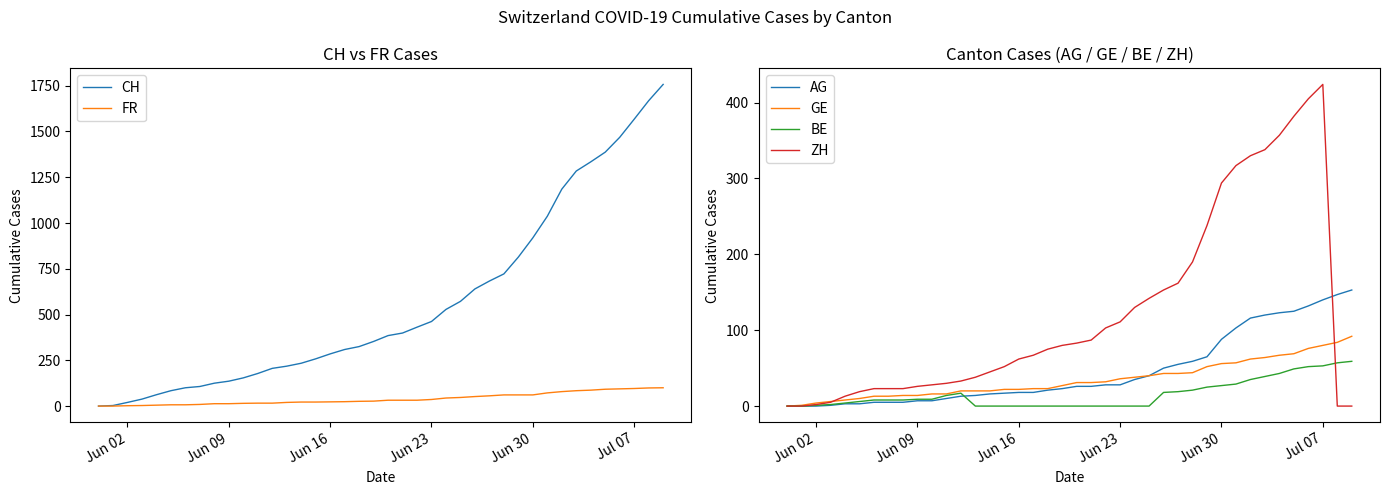

What is the highest value of the AG series?

153